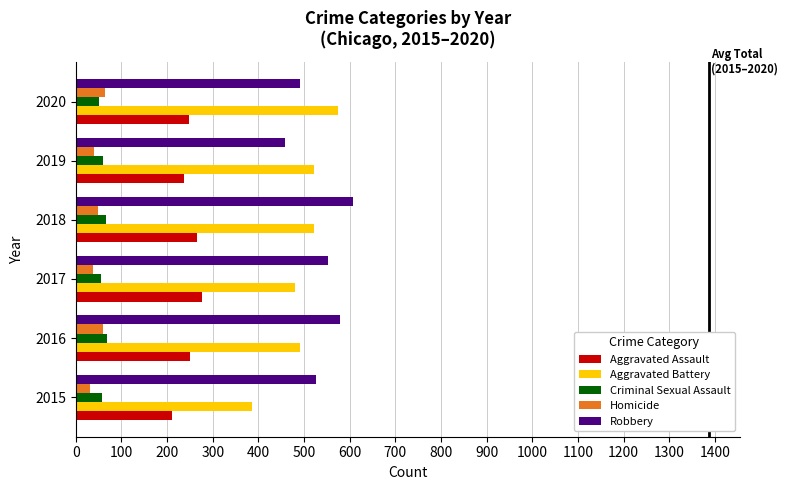

The Aggravated Battery series shows 480 at 2017. True or false?

True